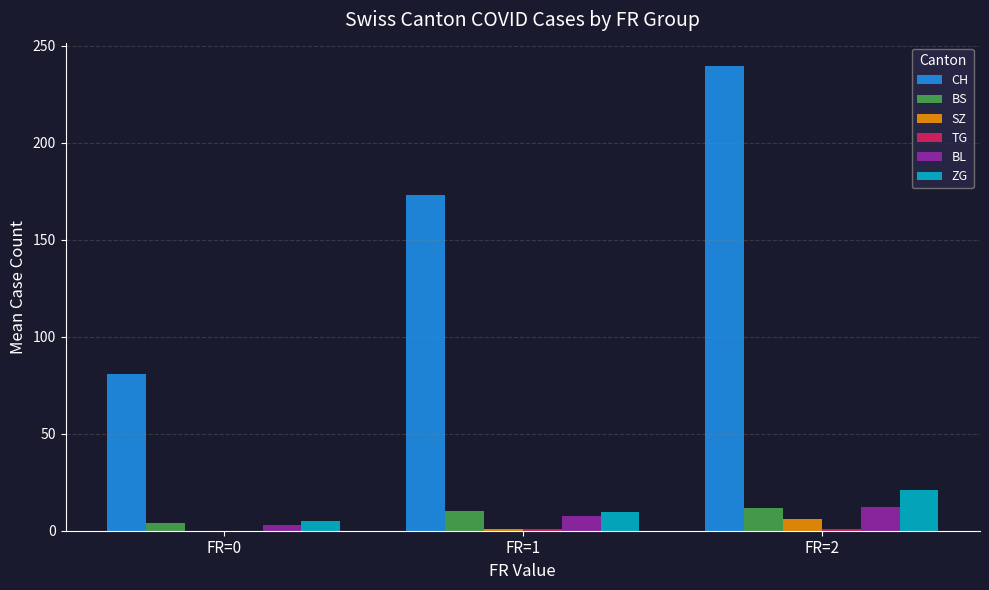

What is the sum of all ZG values?

36.0